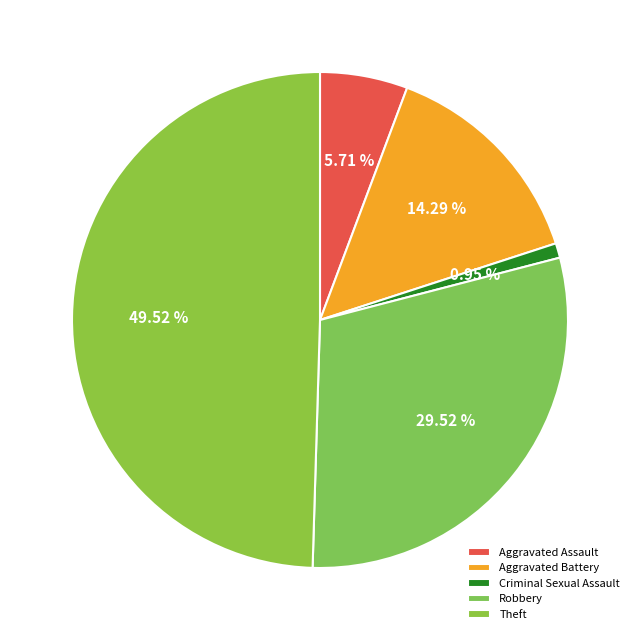

How many segments does this pie chart have?

5